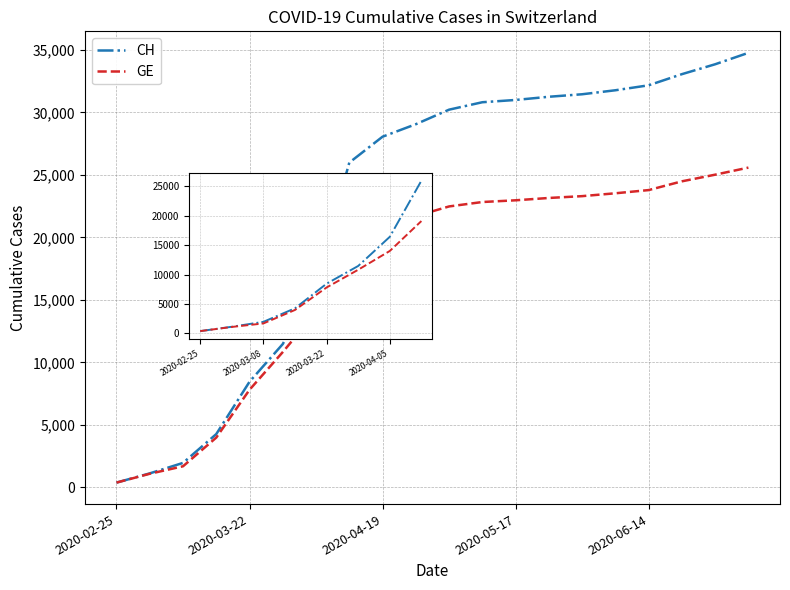

What is the highest value of the GE series?

25588